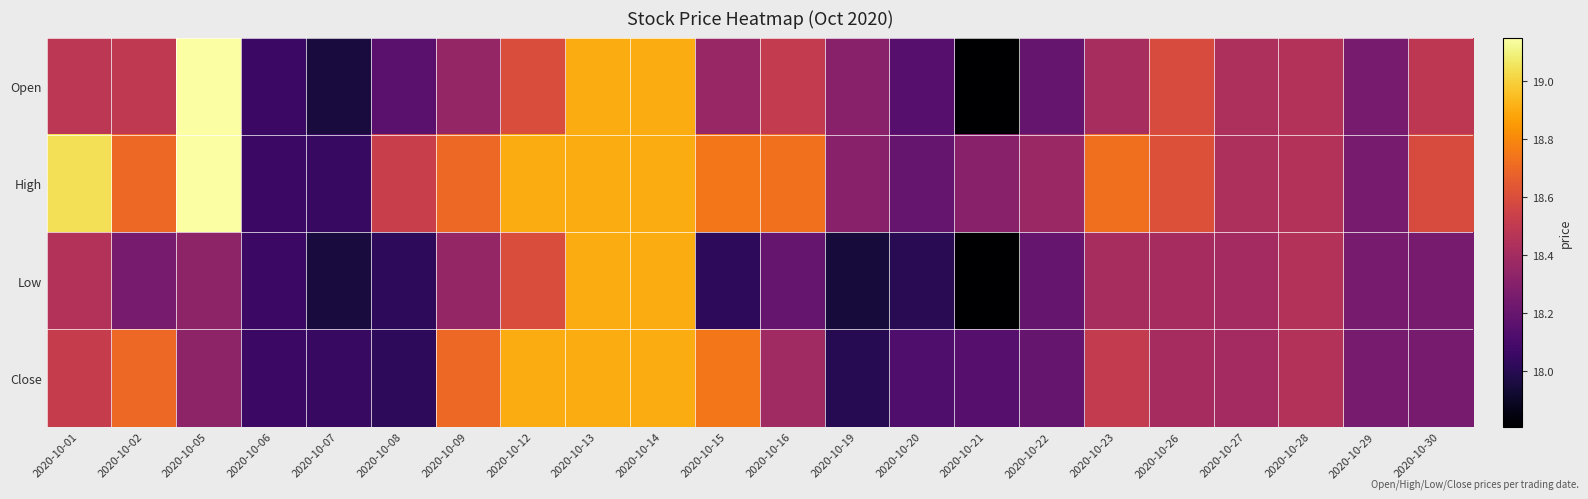

Reading left to right, extract all data points from this chart.

Open: 2020-10-01=18.5	2020-10-02=18.5	2020-10-05=19.1	2020-10-06=18.1	2020-10-07=18.0	2020-10-08=18.2	2020-10-09=18.4	2020-10-12=18.6	2020-10-13=18.9	2020-10-14=18.9	2020-10-15=18.4	2020-10-16=18.5	2020-10-19=18.3	2020-10-20=18.1	2020-10-21=17.8	2020-10-22=18.2	2020-10-23=18.4	2020-10-26=18.6	2020-10-27=18.4	2020-10-28=18.4	2020-10-29=18.2	2020-10-30=18.5
High: 2020-10-01=19.0	2020-10-02=18.7	2020-10-05=19.1	2020-10-06=18.1	2020-10-07=18.1	2020-10-08=18.5	2020-10-09=18.7	2020-10-12=18.9	2020-10-13=18.9	2020-10-14=18.9	2020-10-15=18.8	2020-10-16=18.7	2020-10-19=18.3	2020-10-20=18.2	2020-10-21=18.3	2020-10-22=18.4	2020-10-23=18.7	2020-10-26=18.6	2020-10-27=18.4	2020-10-28=18.4	2020-10-29=18.2	2020-10-30=18.6
Low: 2020-10-01=18.5	2020-10-02=18.2	2020-10-05=18.3	2020-10-06=18.1	2020-10-07=18.0	2020-10-08=18.0	2020-10-09=18.4	2020-10-12=18.6	2020-10-13=18.9	2020-10-14=18.9	2020-10-15=18.0	2020-10-16=18.2	2020-10-19=17.9	2020-10-20=18.0	2020-10-21=17.8	2020-10-22=18.2	2020-10-23=18.4	2020-10-26=18.4	2020-10-27=18.4	2020-10-28=18.4	2020-10-29=18.2	2020-10-30=18.2
Close: 2020-10-01=18.5	2020-10-02=18.7	2020-10-05=18.3	2020-10-06=18.1	2020-10-07=18.1	2020-10-08=18.0	2020-10-09=18.7	2020-10-12=18.9	2020-10-13=18.9	2020-10-14=18.9	2020-10-15=18.8	2020-10-16=18.4	2020-10-19=18.0	2020-10-20=18.1	2020-10-21=18.1	2020-10-22=18.2	2020-10-23=18.5	2020-10-26=18.4	2020-10-27=18.4	2020-10-28=18.4	2020-10-29=18.2	2020-10-30=18.2